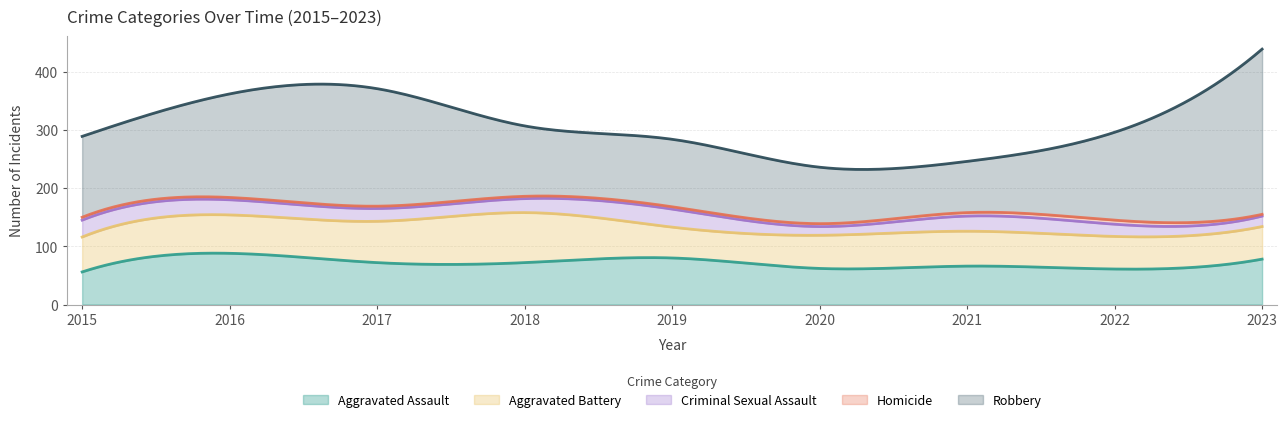

How many values in the Aggravated Assault series exceed 72?

3